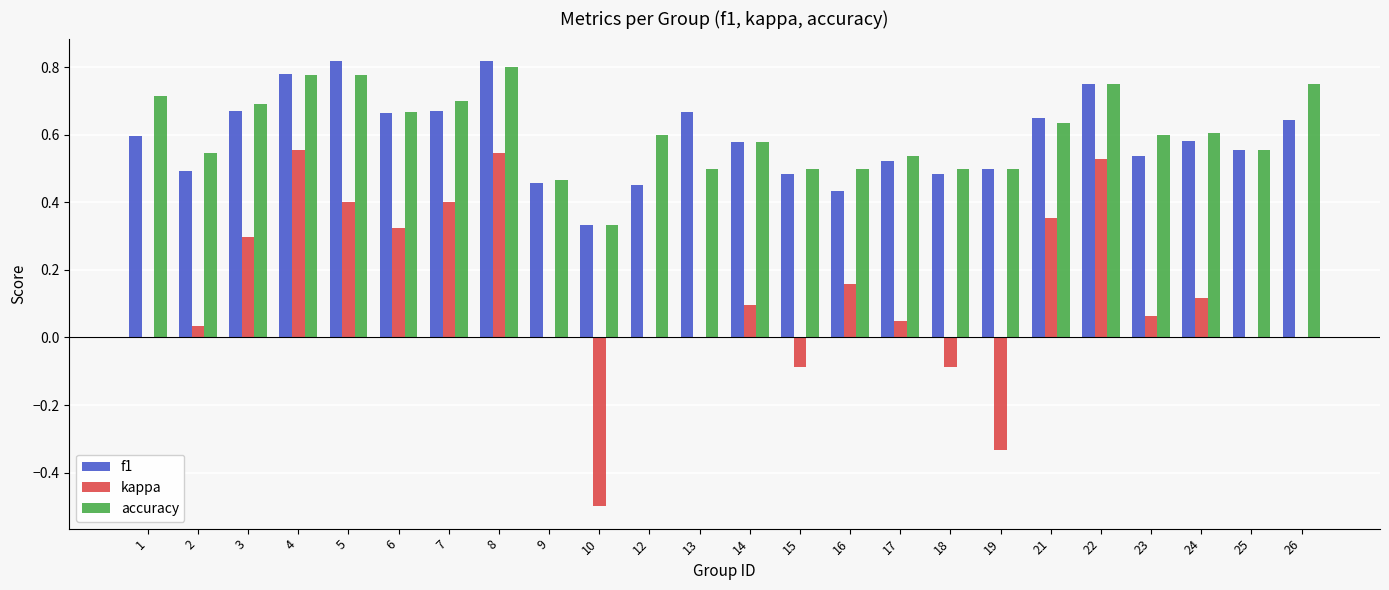

True or false: accuracy has a value of 0.9 at 21.

False